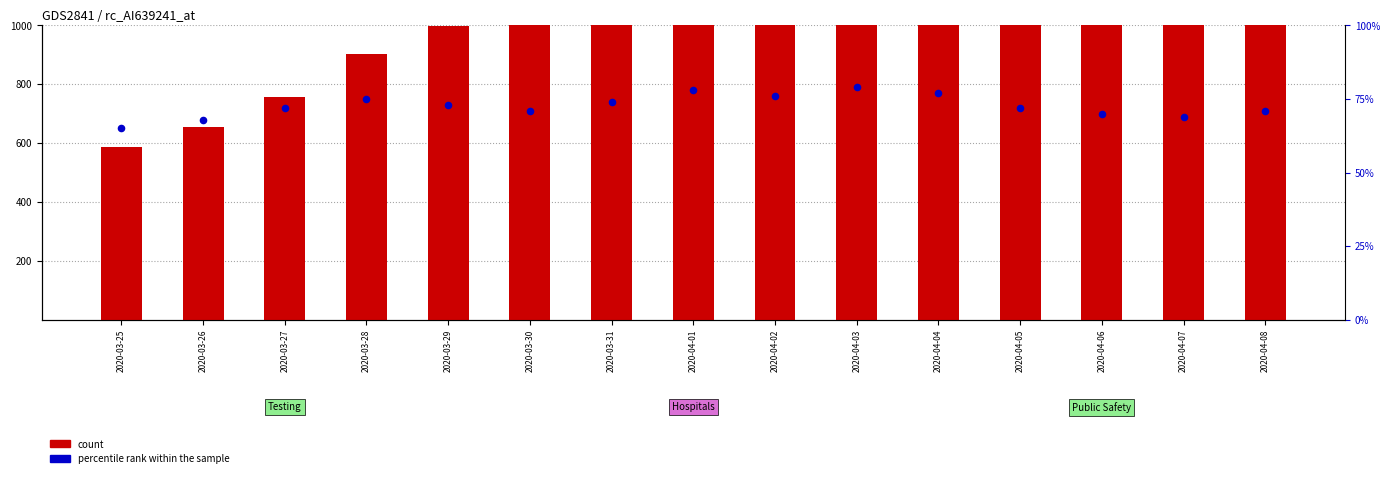

Which series has the largest total across all categories?

count